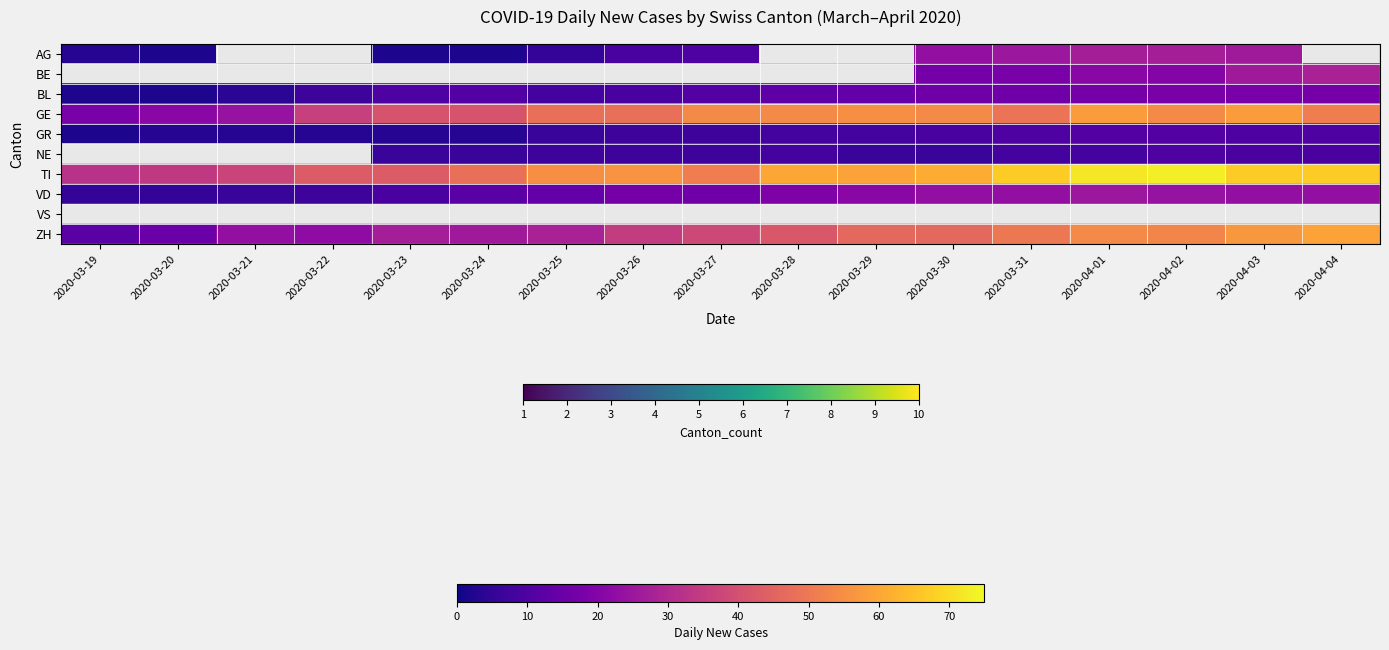

Which series has the widest spread of values?

ZH